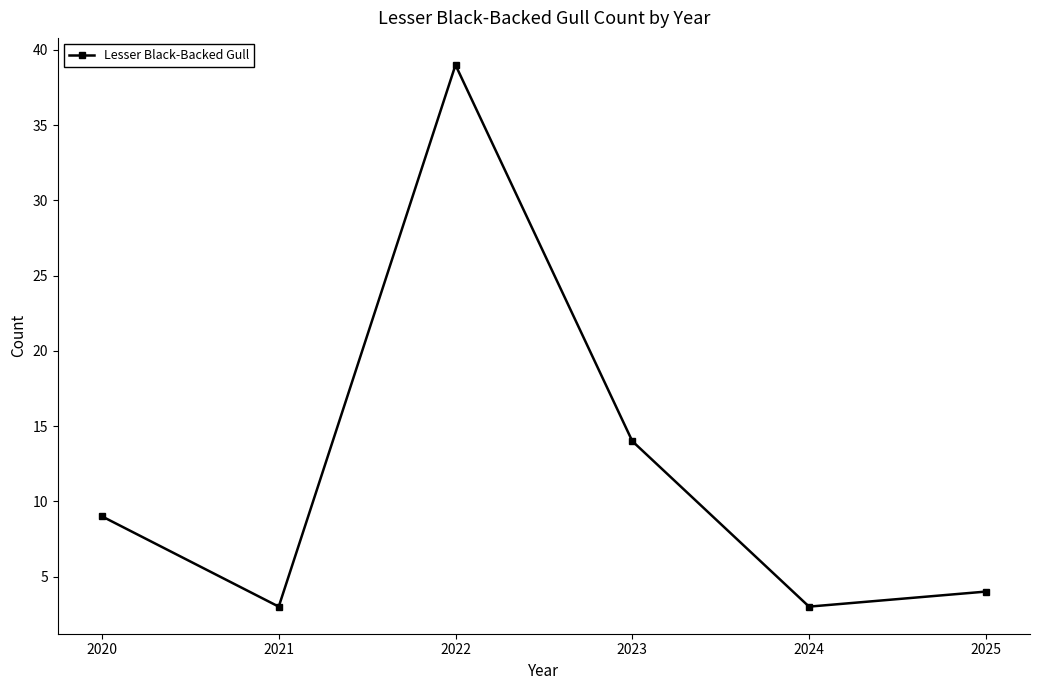

What is the change in value from 2023 to 2024?

-11